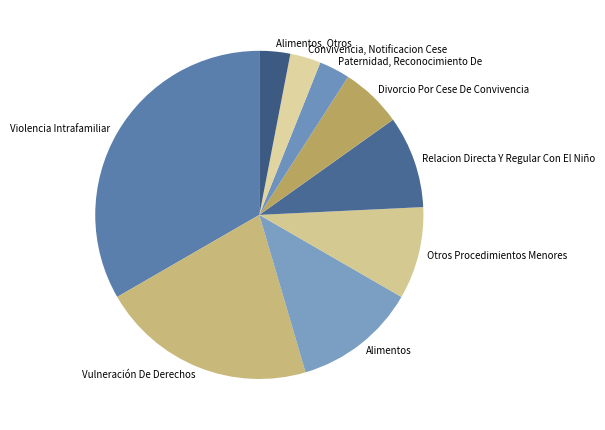

Between Violencia Intrafamiliar and Otros Procedimientos Menores, which is larger?

Violencia Intrafamiliar